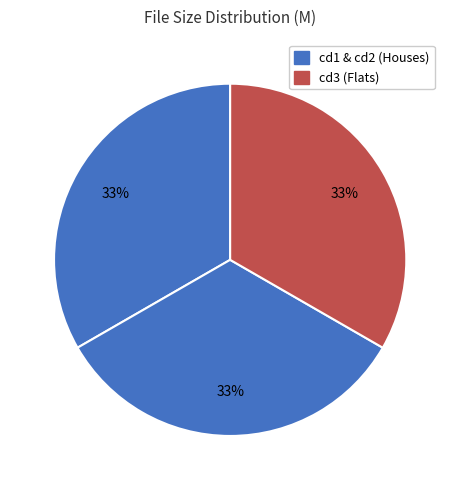

How many segments does this pie chart have?

3